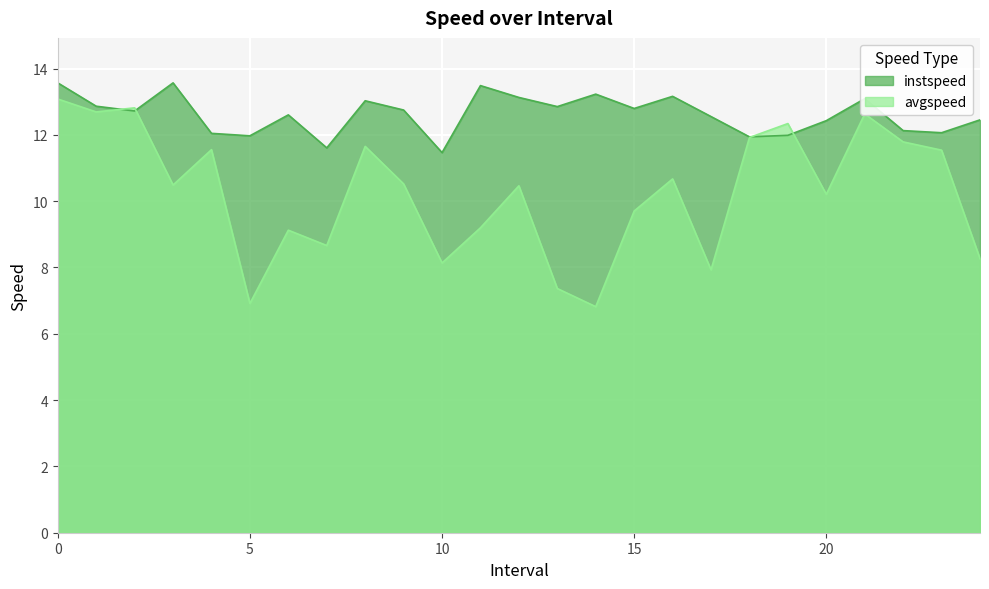

The avgspeed series shows 8.3 at 24. True or false?

True